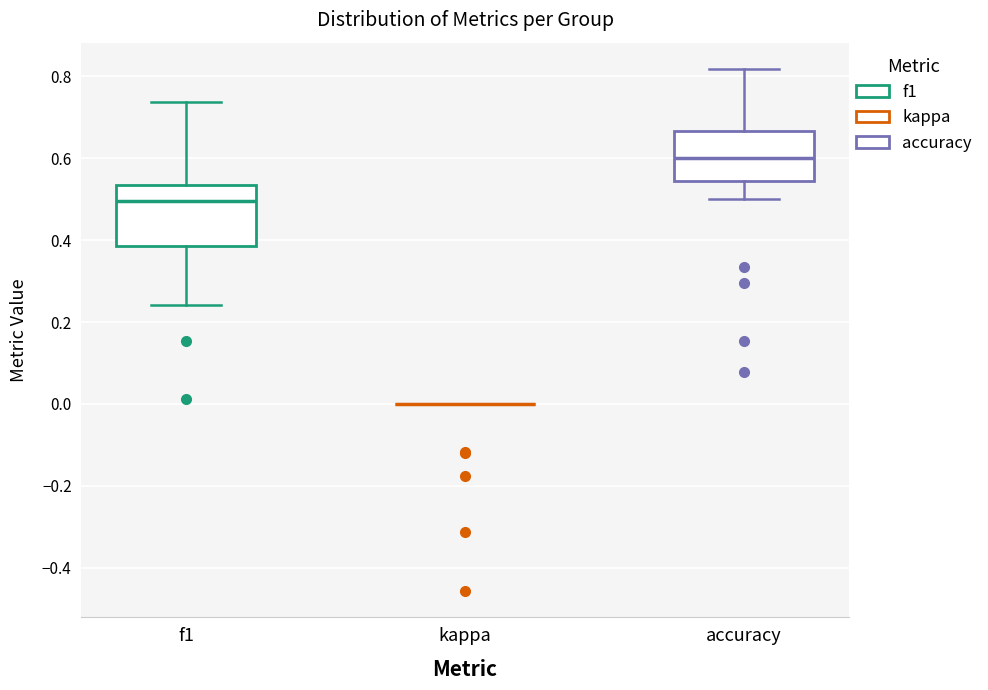

Reading left to right, transcribe this box plot: for each box, give where its median line is, the range the box spans, and where its two whiskers end, as read against the y-axis. The values are not printed on the chart, so give them approximately, as read against the axis.

f1: median 0.50, box 0.38 to 0.54, whiskers 0.24 to 0.74
kappa: box collapsed to a line at 0.00, whiskers 0.00 to 0.00
accuracy: median 0.60, box 0.54 to 0.66, whiskers 0.50 to 0.82